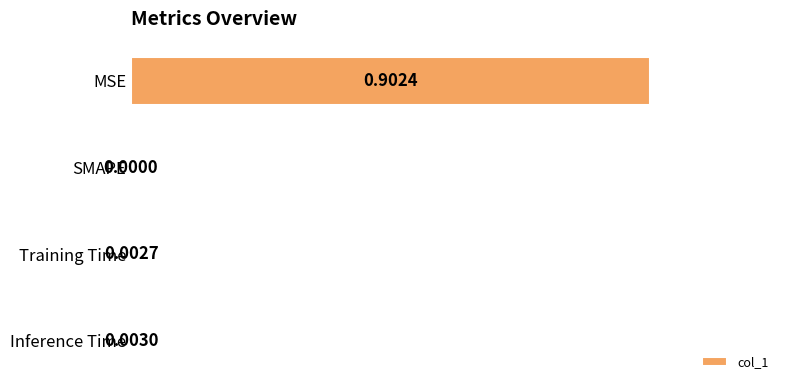

What is the sum of the values at MSE and Inference Time?

0.9